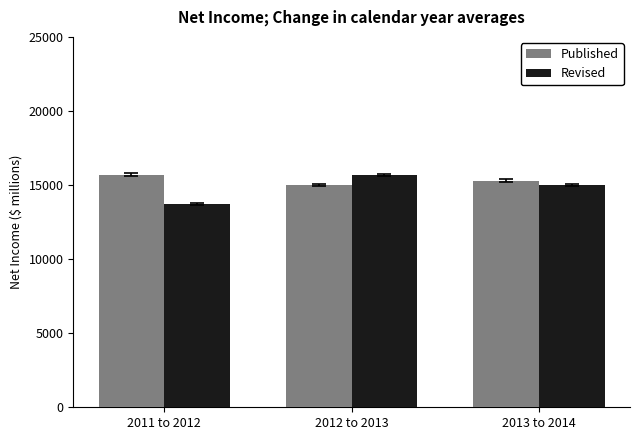

Which series has the widest spread of values?

Revised